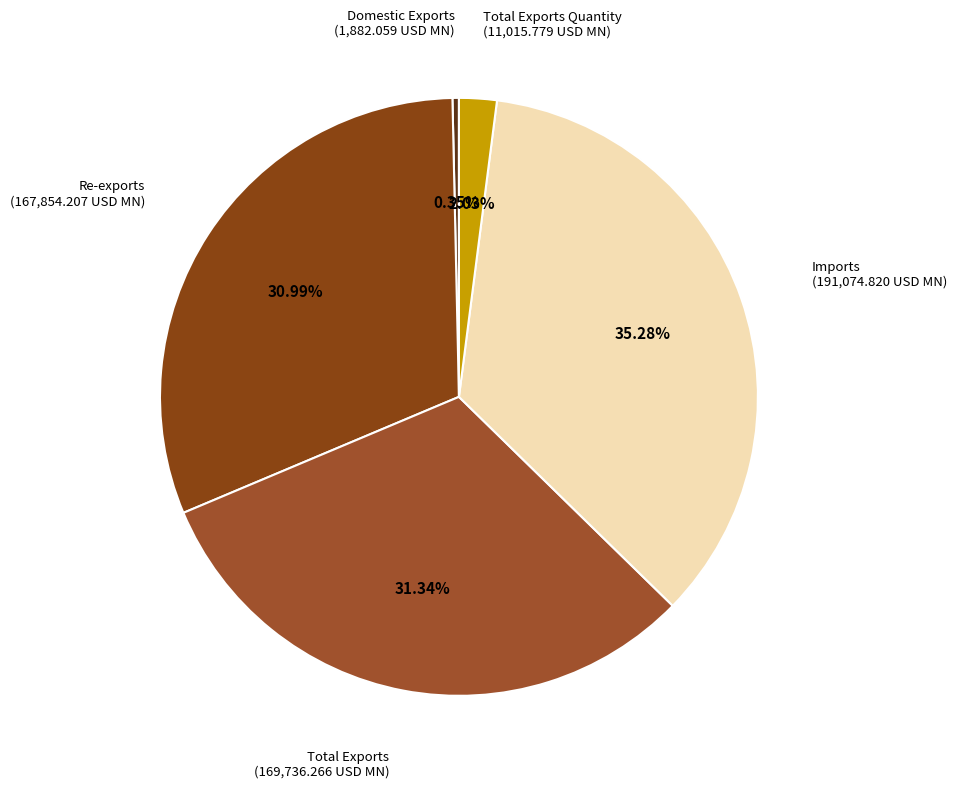

How many slices are in this pie chart?

5